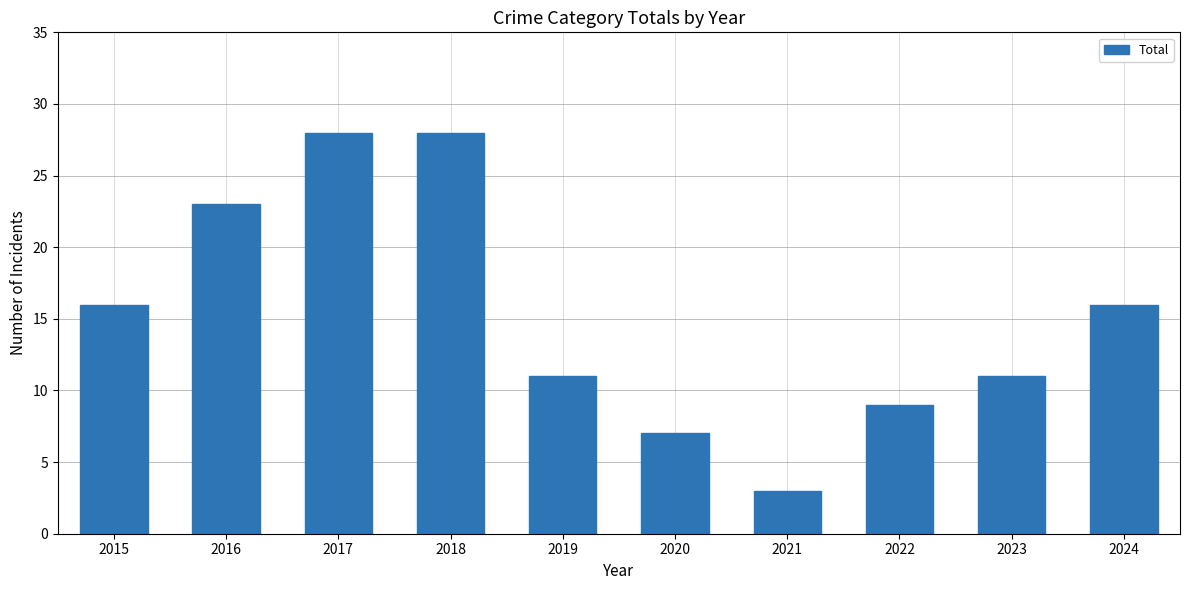

Is it true that the value at 2015 is 4?

False